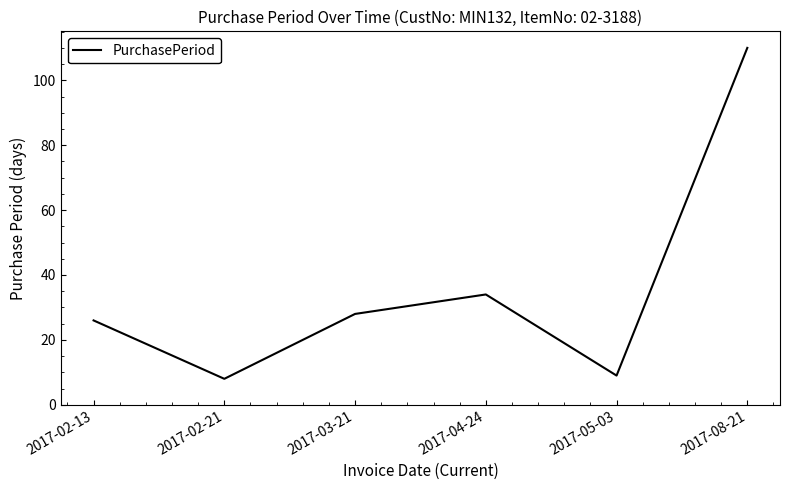

At which label is the value closest to 59?

2017-04-24